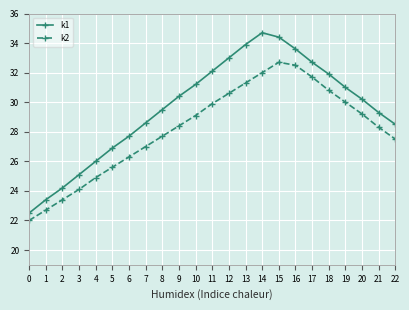

At 18, list the series in order from smallest to largest.

k2, k1